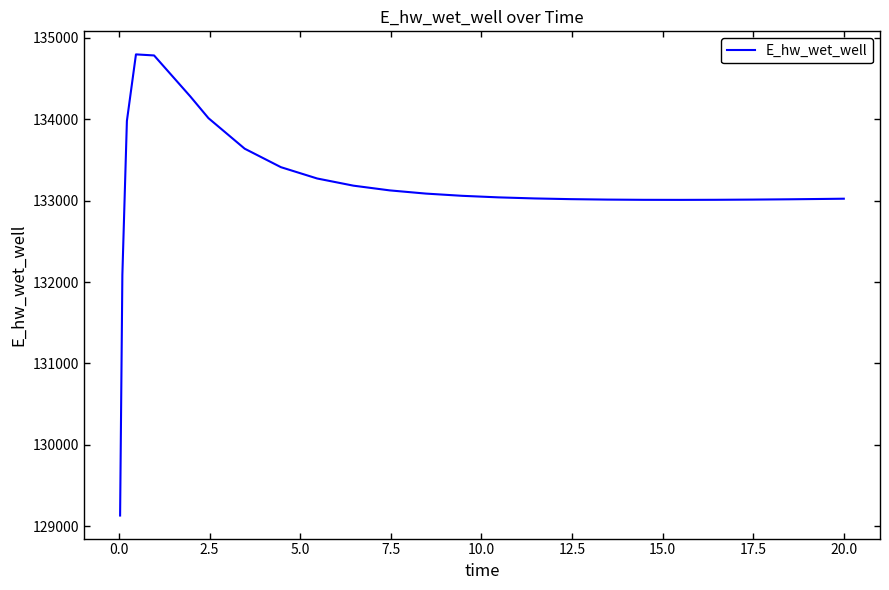

What is the difference between the maximum and minimum values?

5663.1